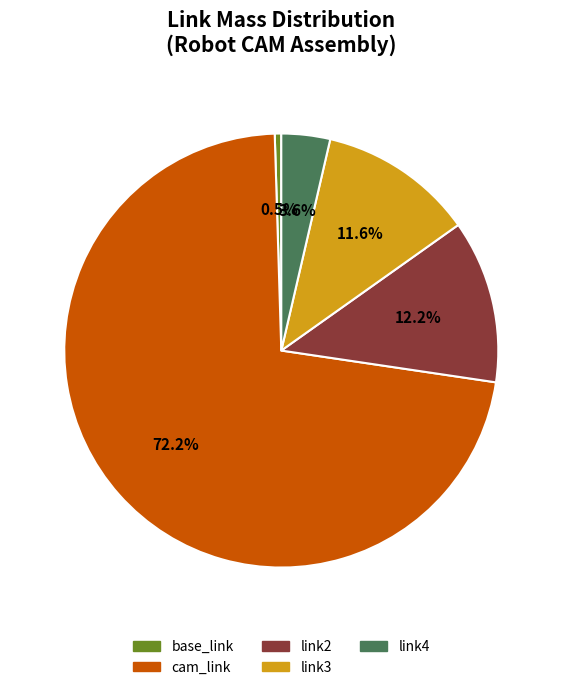

Is there a majority slice in this chart?

Yes